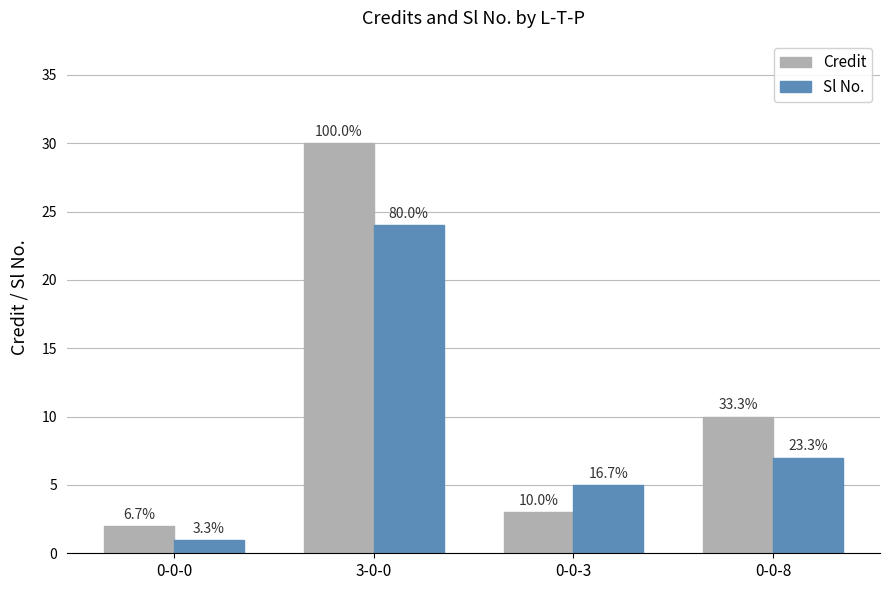

Rank the series by their average value, from lowest to highest.

Sl No., Credit